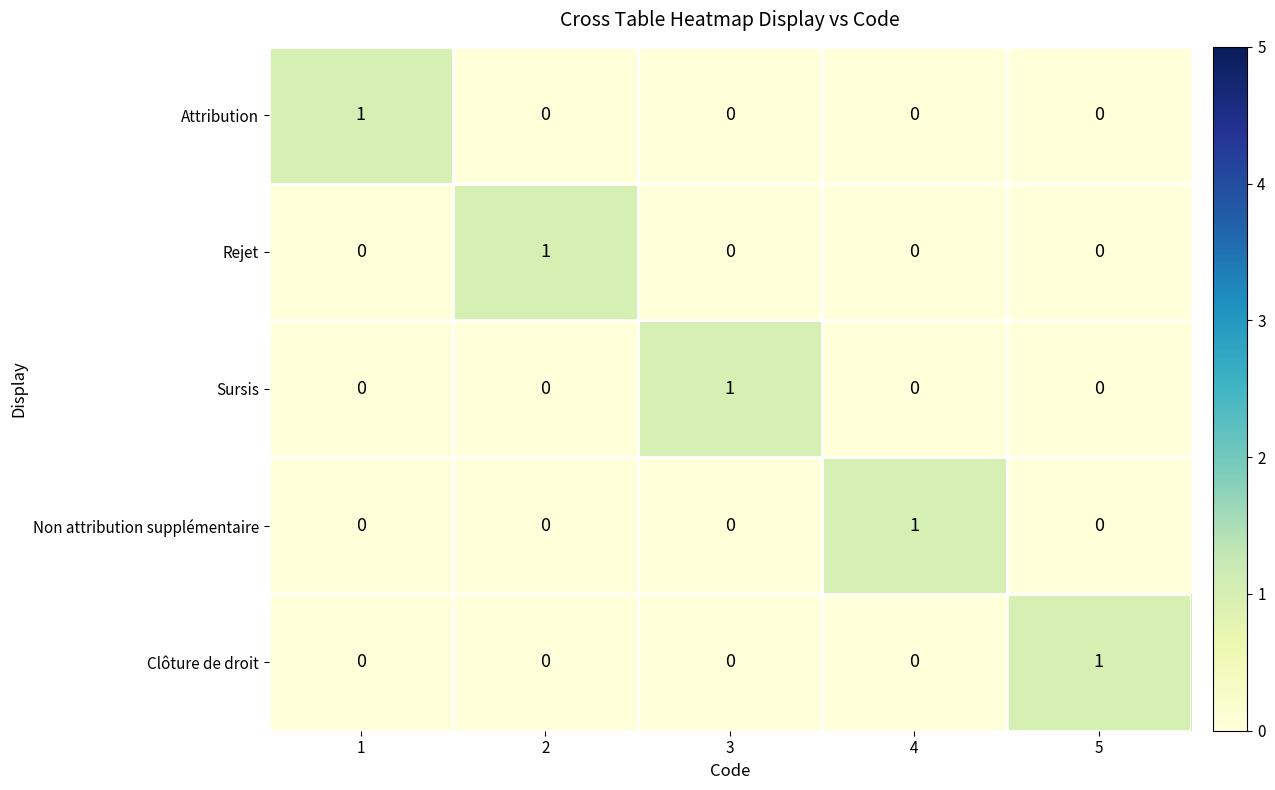

How many series are shown in this chart?

5